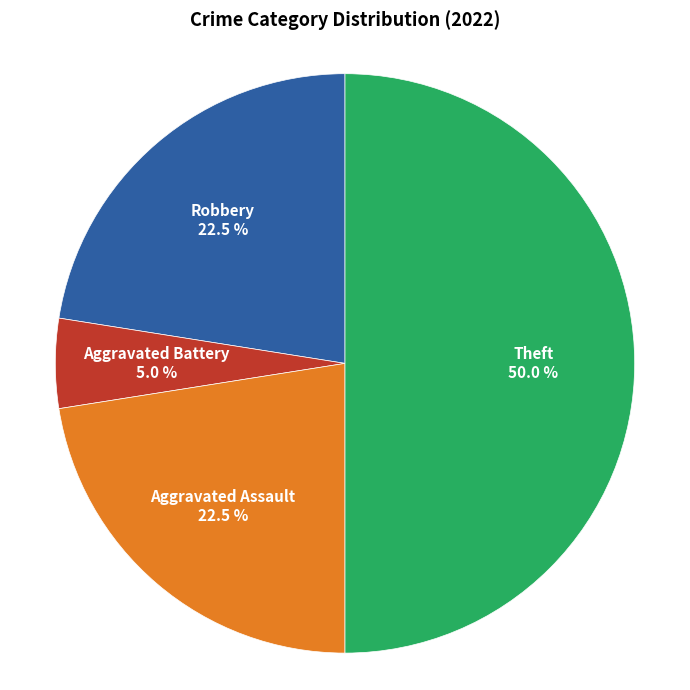

How many slices are in this pie chart?

4